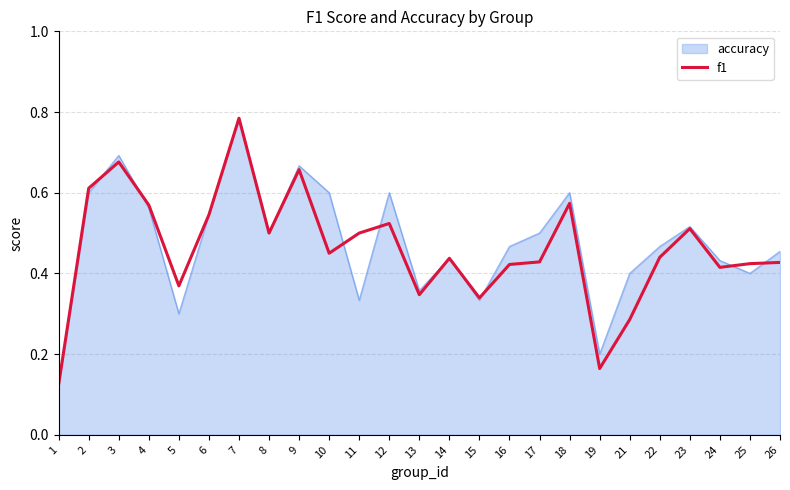

At which category is the sum across all series the highest?

7